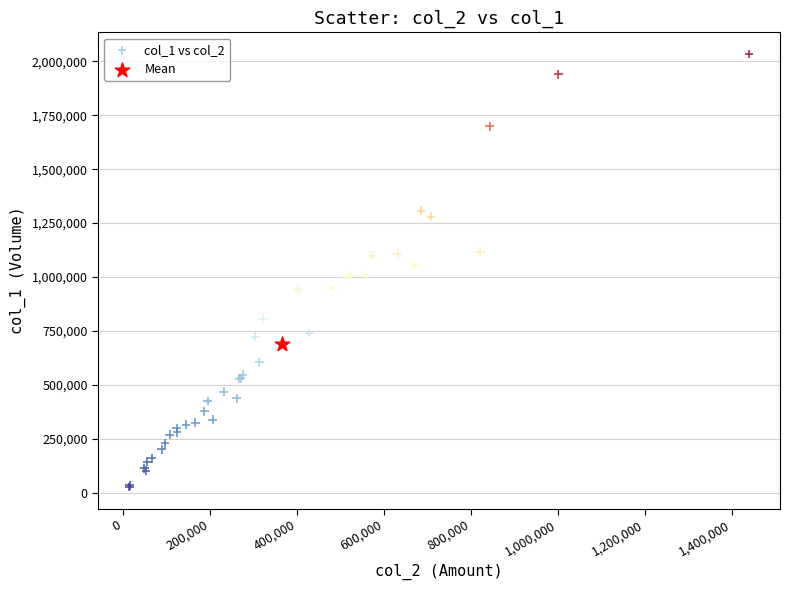

What are all the series names shown in the legend?

col_1 vs col_2, Mean